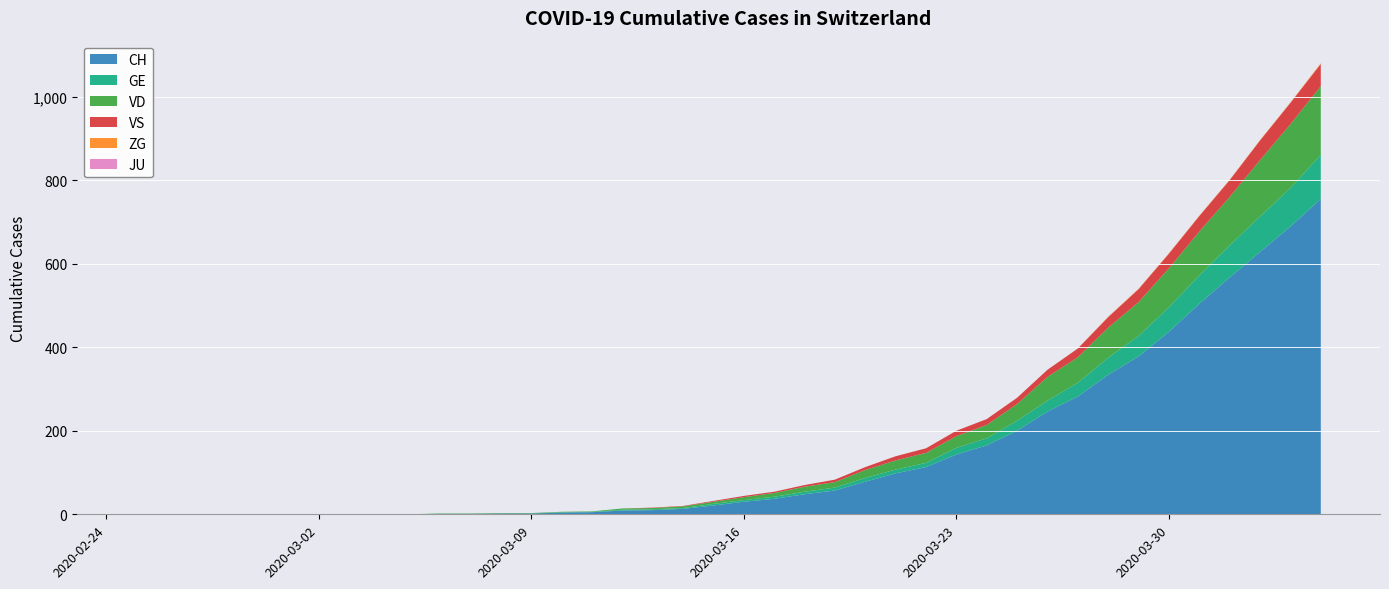

Reading left to right, list all the values displayed in this chart.

CH: 2020-02-25=0	2020-02-26=0	2020-02-27=0	2020-02-28=0	2020-02-29=0	2020-03-01=0	2020-03-02=0	2020-03-03=0	2020-03-04=0	2020-03-05=0	2020-03-06=1	2020-03-07=1	2020-03-08=2	2020-03-09=2	2020-03-10=4	2020-03-11=5	2020-03-12=9	2020-03-13=10	2020-03-14=13	2020-03-15=21	2020-03-16=30	2020-03-17=37	2020-03-18=48	2020-03-19=57	2020-03-20=78	2020-03-21=98	2020-03-22=113	2020-03-23=143	2020-03-24=165	2020-03-25=200	2020-03-26=246	2020-03-27=282	2020-03-28=334	2020-03-29=378	2020-03-30=437	2020-03-31=504	2020-04-01=567	2020-04-02=628	2020-04-03=689	2020-04-04=755
GE: 2020-02-25=0	2020-02-26=0	2020-02-27=0	2020-02-28=0	2020-02-29=0	2020-03-01=0	2020-03-02=0	2020-03-03=0	2020-03-04=0	2020-03-05=0	2020-03-06=0	2020-03-07=0	2020-03-08=0	2020-03-09=0	2020-03-10=1	2020-03-11=1	2020-03-12=2	2020-03-13=2	2020-03-14=2	2020-03-15=4	2020-03-16=4	2020-03-17=5	2020-03-18=6	2020-03-19=7	2020-03-20=9	2020-03-21=9	2020-03-22=10	2020-03-23=16	2020-03-24=17	2020-03-25=24	2020-03-26=26	2020-03-27=33	2020-03-28=41	2020-03-29=49	2020-03-30=59	2020-03-31=68	2020-04-01=77	2020-04-02=85	2020-04-03=92	2020-04-04=106
VD: 2020-02-25=0	2020-02-26=0	2020-02-27=0	2020-02-28=0	2020-02-29=0	2020-03-01=0	2020-03-02=0	2020-03-03=0	2020-03-04=0	2020-03-05=0	2020-03-06=1	2020-03-07=1	2020-03-08=1	2020-03-09=1	2020-03-10=1	2020-03-11=1	2020-03-12=3	2020-03-13=3	2020-03-14=4	2020-03-15=5	2020-03-16=7	2020-03-17=9	2020-03-18=12	2020-03-19=13	2020-03-20=19	2020-03-21=22	2020-03-22=24	2020-03-23=28	2020-03-24=32	2020-03-25=40	2020-03-26=57	2020-03-27=61	2020-03-28=72	2020-03-29=81	2020-03-30=93	2020-03-31=105	2020-04-01=116	2020-04-02=135	2020-04-03=153	2020-04-04=164
VS: 2020-02-25=0	2020-02-26=0	2020-02-27=0	2020-02-28=0	2020-02-29=0	2020-03-01=0	2020-03-02=0	2020-03-03=0	2020-03-04=0	2020-03-05=0	2020-03-06=0	2020-03-07=0	2020-03-08=0	2020-03-09=0	2020-03-10=0	2020-03-11=0	2020-03-12=0	2020-03-13=1	2020-03-14=1	2020-03-15=2	2020-03-16=3	2020-03-17=3	2020-03-18=4	2020-03-19=6	2020-03-20=7	2020-03-21=10	2020-03-22=11	2020-03-23=13	2020-03-24=14	2020-03-25=15	2020-03-26=17	2020-03-27=21	2020-03-28=25	2020-03-29=31	2020-03-30=35	2020-03-31=37	2020-04-01=40	2020-04-02=47	2020-04-03=51	2020-04-04=53
ZG: 2020-02-25=0	2020-02-26=0	2020-02-27=0	2020-02-28=0	2020-02-29=0	2020-03-01=0	2020-03-02=0	2020-03-03=0	2020-03-04=0	2020-03-05=0	2020-03-06=0	2020-03-07=0	2020-03-08=0	2020-03-09=0	2020-03-10=0	2020-03-11=0	2020-03-12=0	2020-03-13=0	2020-03-14=0	2020-03-15=0	2020-03-16=0	2020-03-17=0	2020-03-18=0	2020-03-19=0	2020-03-20=0	2020-03-21=0	2020-03-22=0	2020-03-23=0	2020-03-24=0	2020-03-25=0	2020-03-26=0	2020-03-27=0	2020-03-28=1	2020-03-29=1	2020-03-30=1	2020-03-31=1	2020-04-01=1	2020-04-02=1	2020-04-03=1	2020-04-04=2
JU: 2020-02-25=0	2020-02-26=0	2020-02-27=0	2020-02-28=0	2020-02-29=0	2020-03-01=0	2020-03-02=0	2020-03-03=0	2020-03-04=0	2020-03-05=0	2020-03-06=0	2020-03-07=0	2020-03-08=0	2020-03-09=0	2020-03-10=0	2020-03-11=0	2020-03-12=0	2020-03-13=0	2020-03-14=0	2020-03-15=0	2020-03-16=0	2020-03-17=0	2020-03-18=0	2020-03-19=0	2020-03-20=0	2020-03-21=0	2020-03-22=0	2020-03-23=0	2020-03-24=0	2020-03-25=0	2020-03-26=0	2020-03-27=0	2020-03-28=0	2020-03-29=0	2020-03-30=0	2020-03-31=0	2020-04-01=0	2020-04-02=0	2020-04-03=0	2020-04-04=0